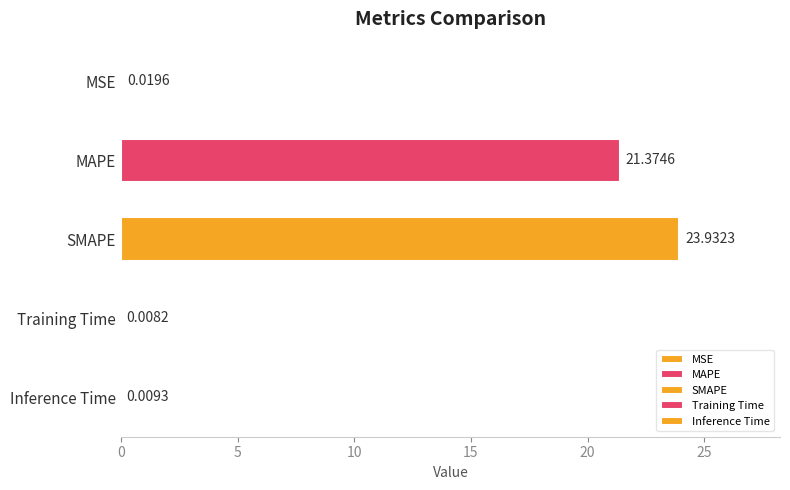

Are the bars horizontal?

Yes